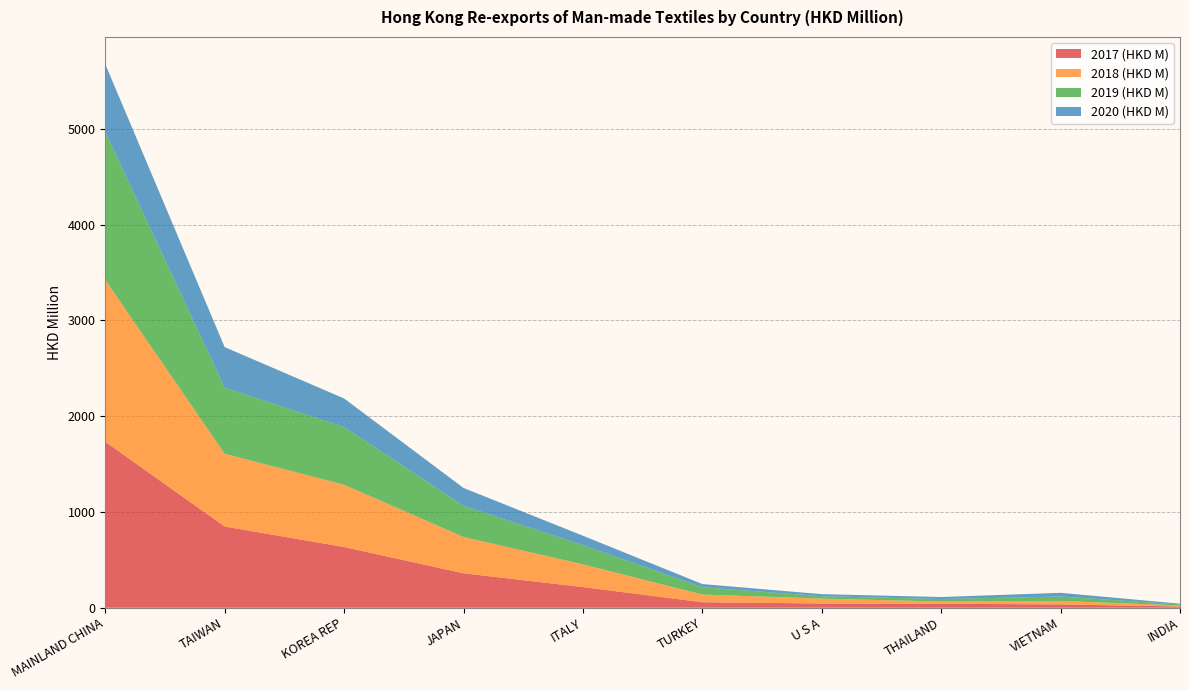

Reading left to right, extract all data points from this chart.

2017 (HKD M): 1733.2	848.1	634.0	360.0	216.1	57.8	44.6	42.1	34.8	13.6
2018 (HKD M): 1688.7	759.3	650.0	378.8	237.0	80.4	51.1	23.3	36.9	10.8
2019 (HKD M): 1545.3	690.4	602.8	324.7	199.8	76.1	25.2	25.7	46.0	9.8
2020 (HKD M): 707.5	422.8	297.9	187.2	99.1	33.4	21.3	21.3	38.5	8.3